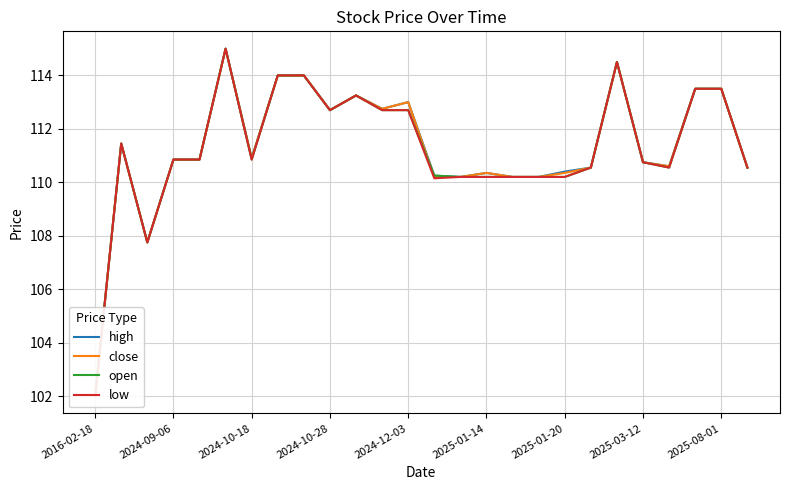

Read the close value at 2025-01-20.

110.3